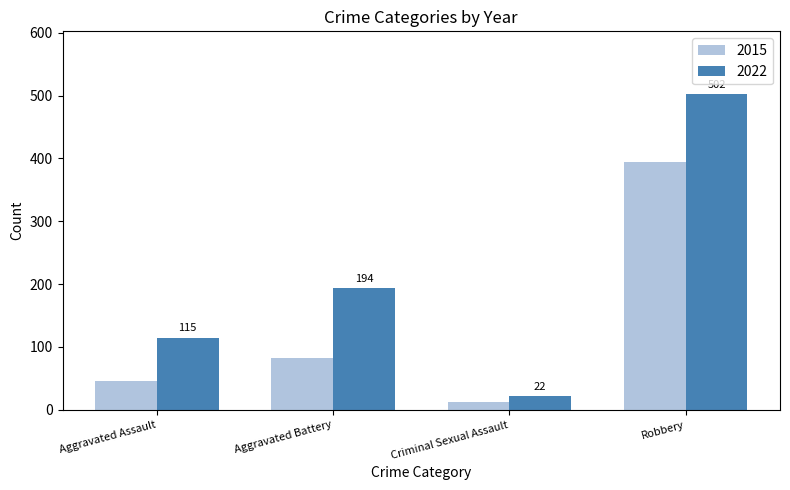

What is the label of the 3rd bar from the right?

Aggravated Battery